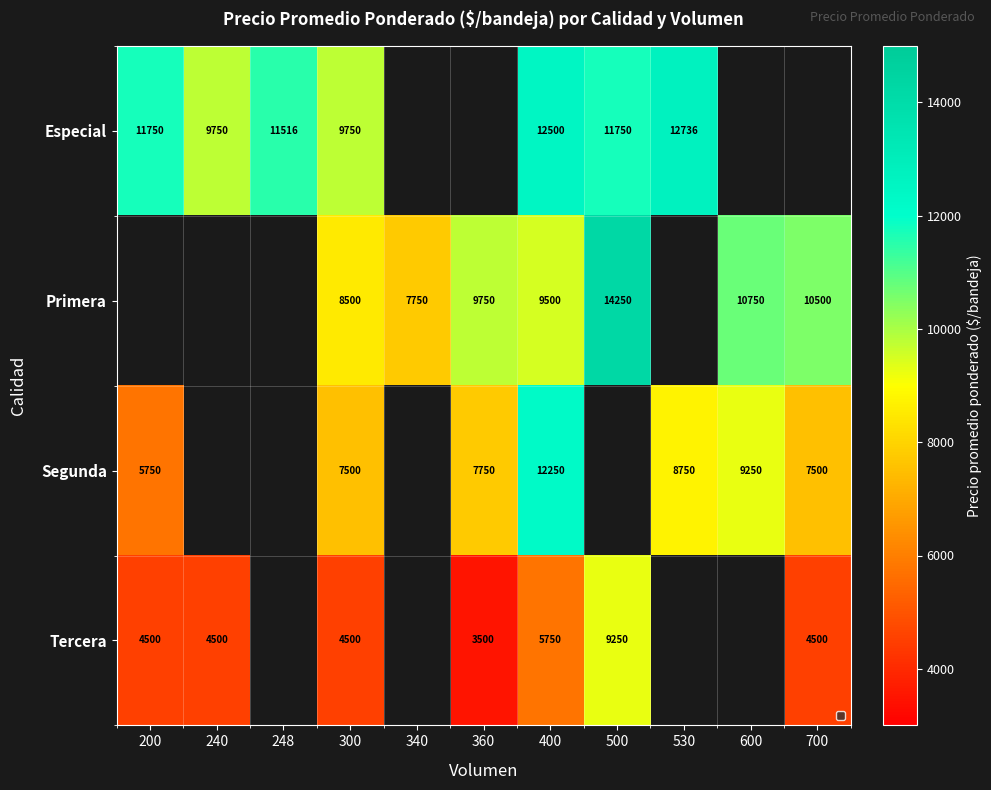

At 400, list the series in order from largest to smallest.

Especial, Segunda, Primera, Tercera